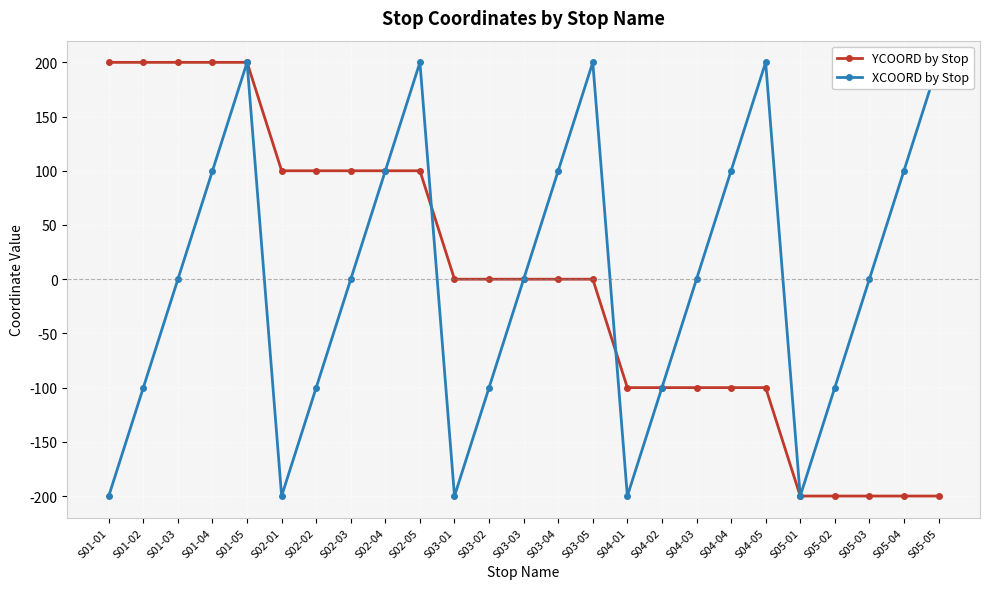

How many times do YCOORD by Stop and XCOORD by Stop cross each other?

2